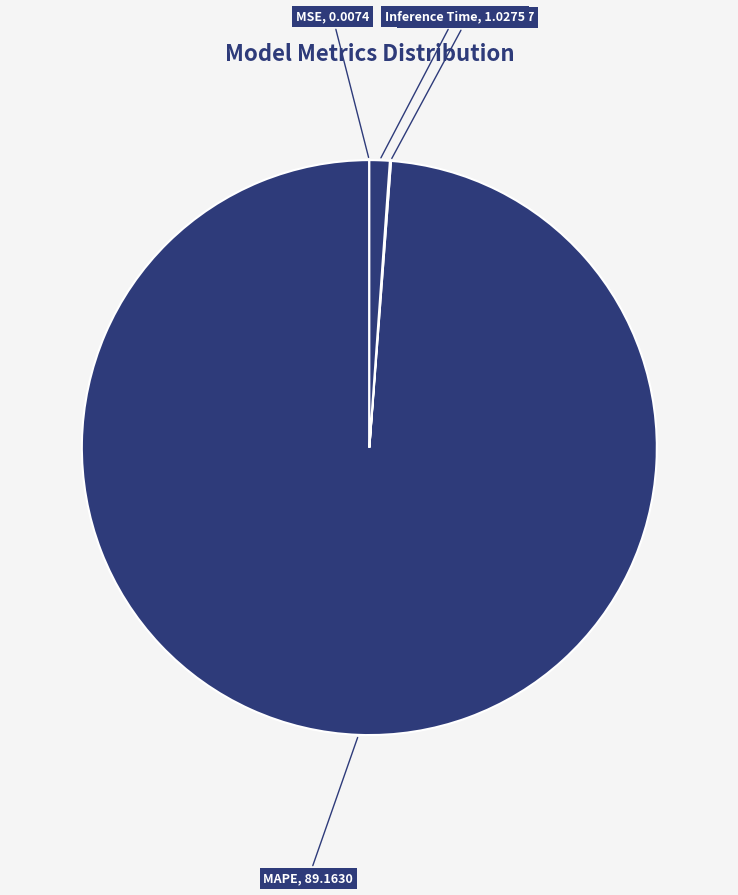

What is the largest slice in the pie chart?

MAPE